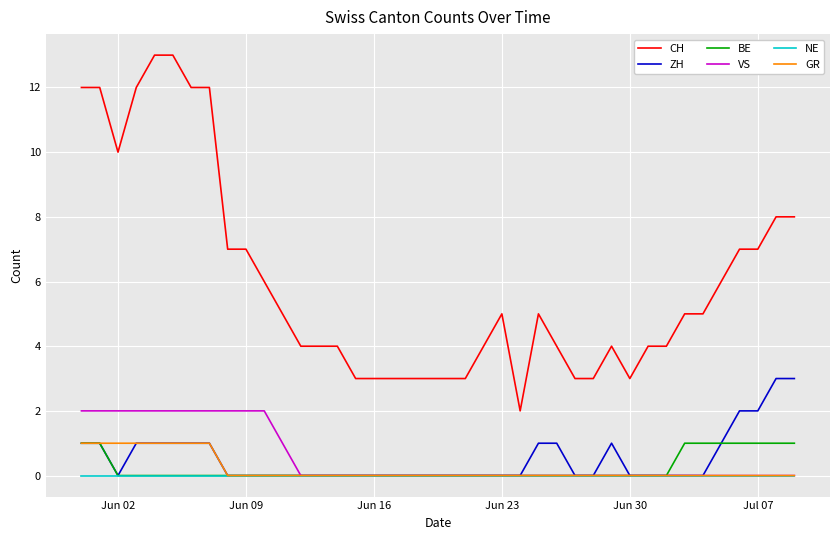

How many lines are shown in the chart?

6